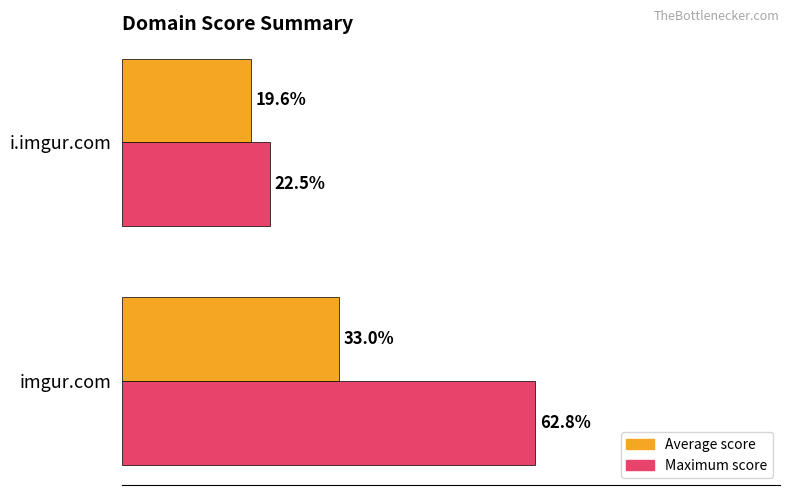

Which series has the largest total across all categories?

Maximum score